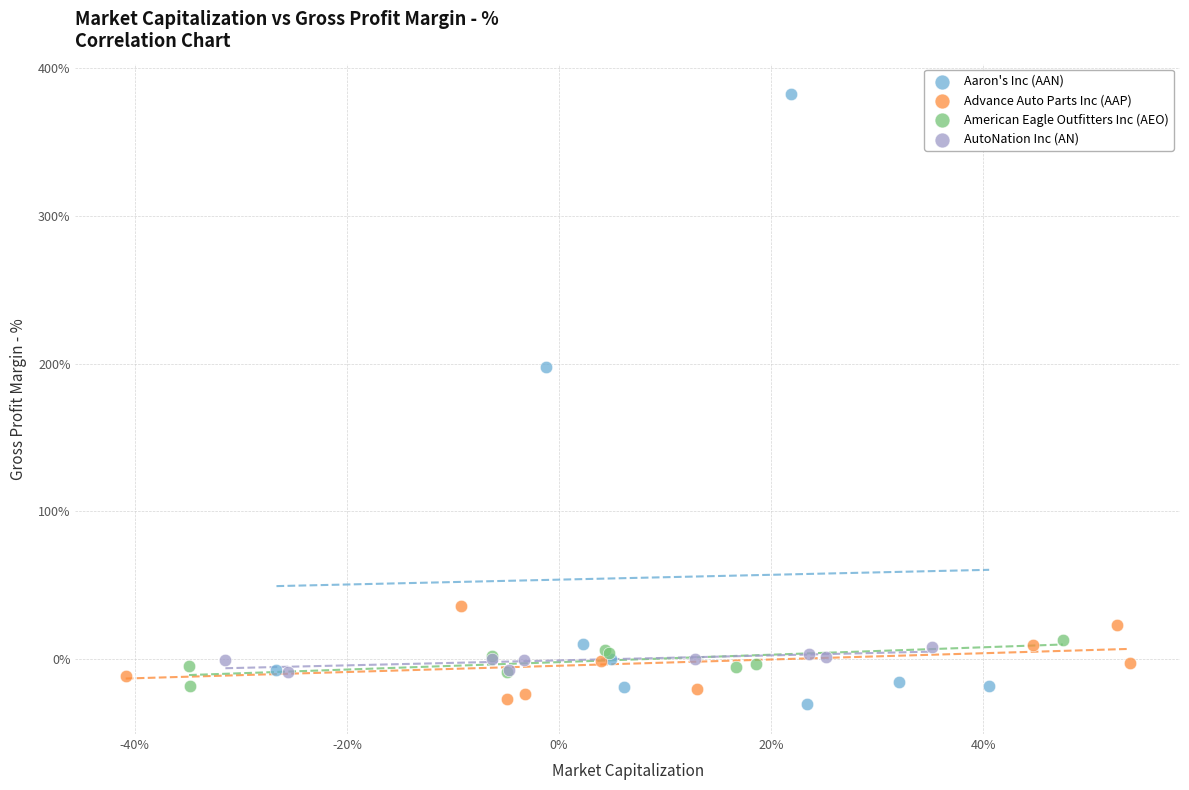

What are all the series names shown in the legend?

Aaron's Inc (AAN), Advance Auto Parts Inc (AAP), American Eagle Outfitters Inc (AEO), AutoNation Inc (AN)